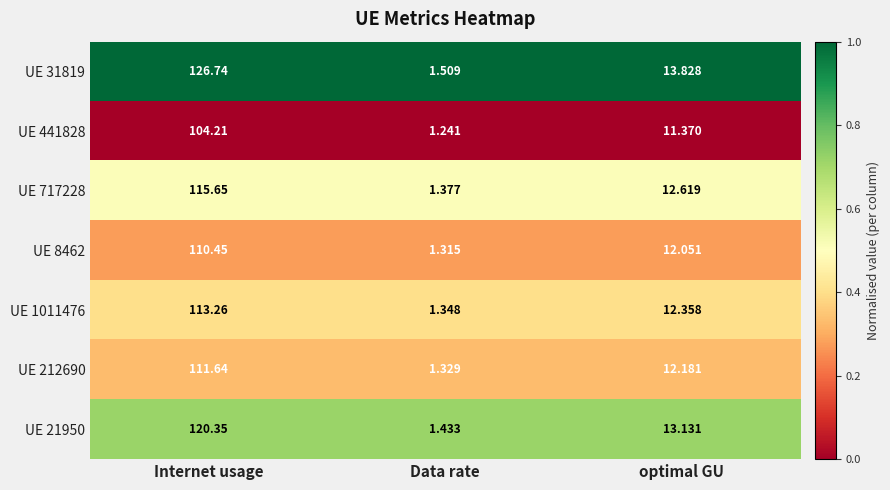

What is the greatest value displayed?

126.7